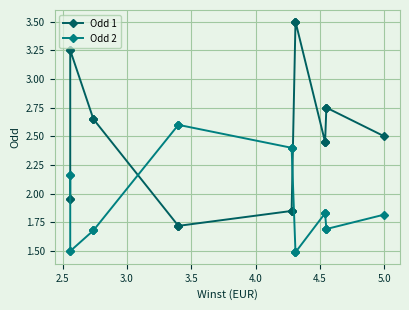

Which series has the largest total across all categories?

Odd 1